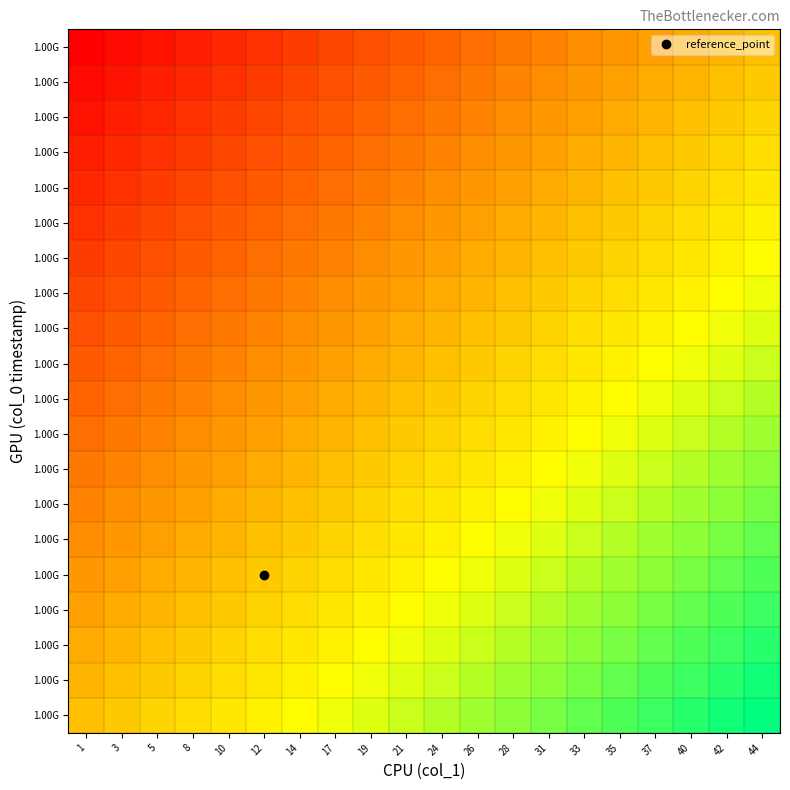

At which category is the sum across all series the highest?

44